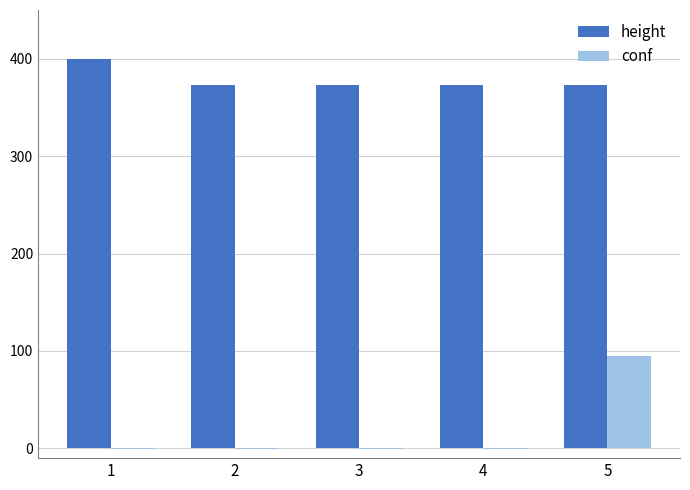

What is the sum of all height values?

1892